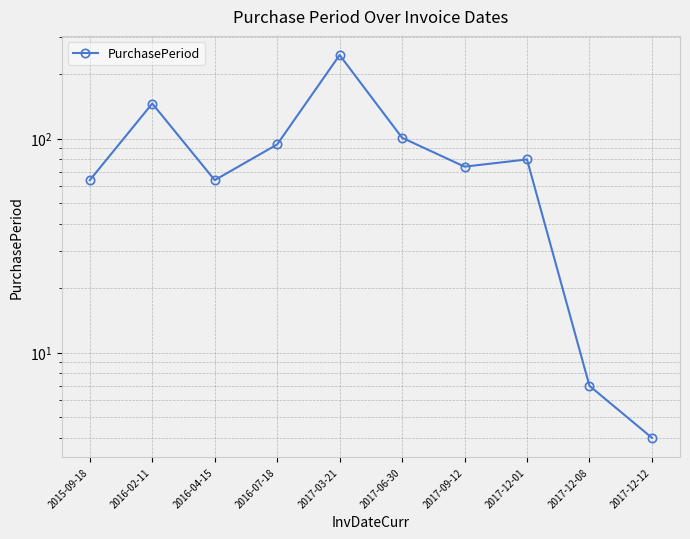

The value at 2017-03-21 is 434. True or false?

False